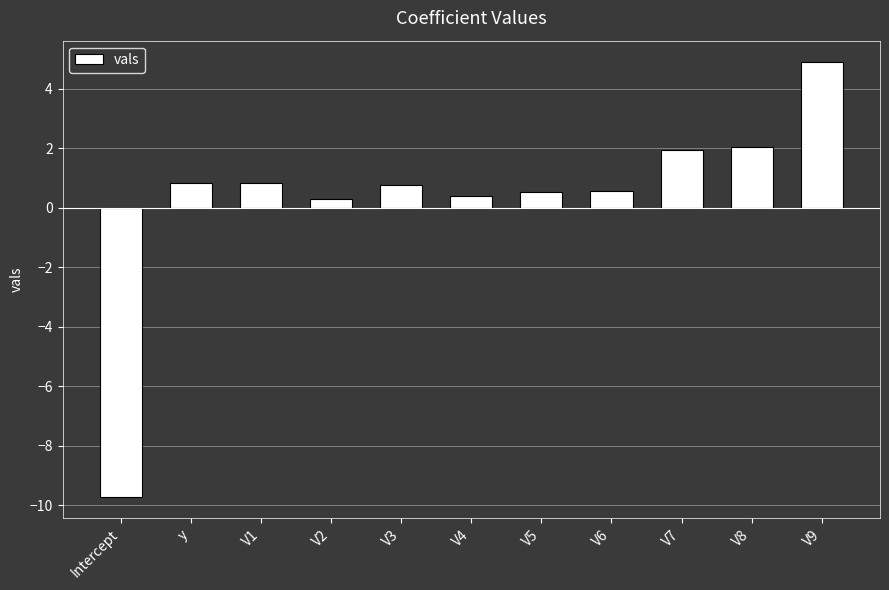

What is the sum of all values?

3.2